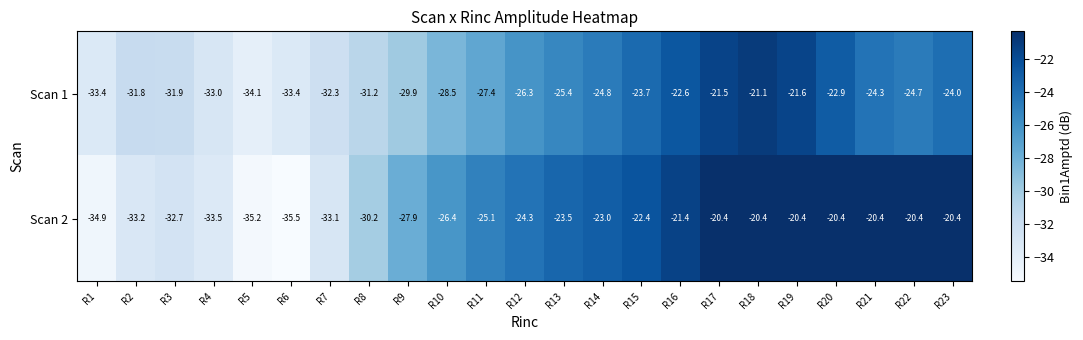

Which series has the largest range (max minus min)?

Scan 2